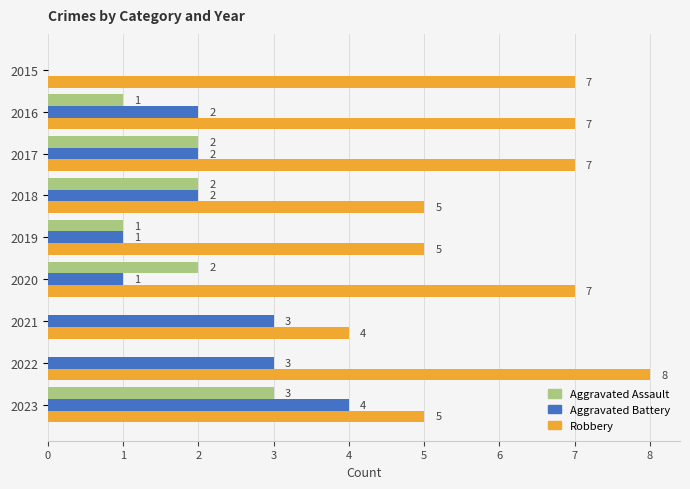

The Robbery series shows 3 at 2019. True or false?

False